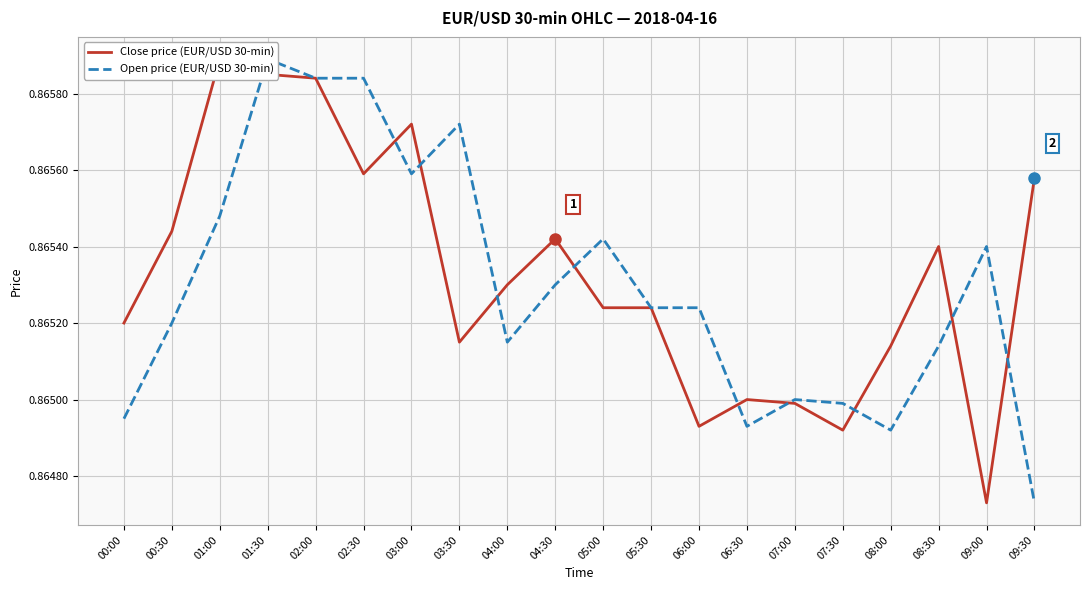

At which category does the chart reach its peak across all series?

01:00